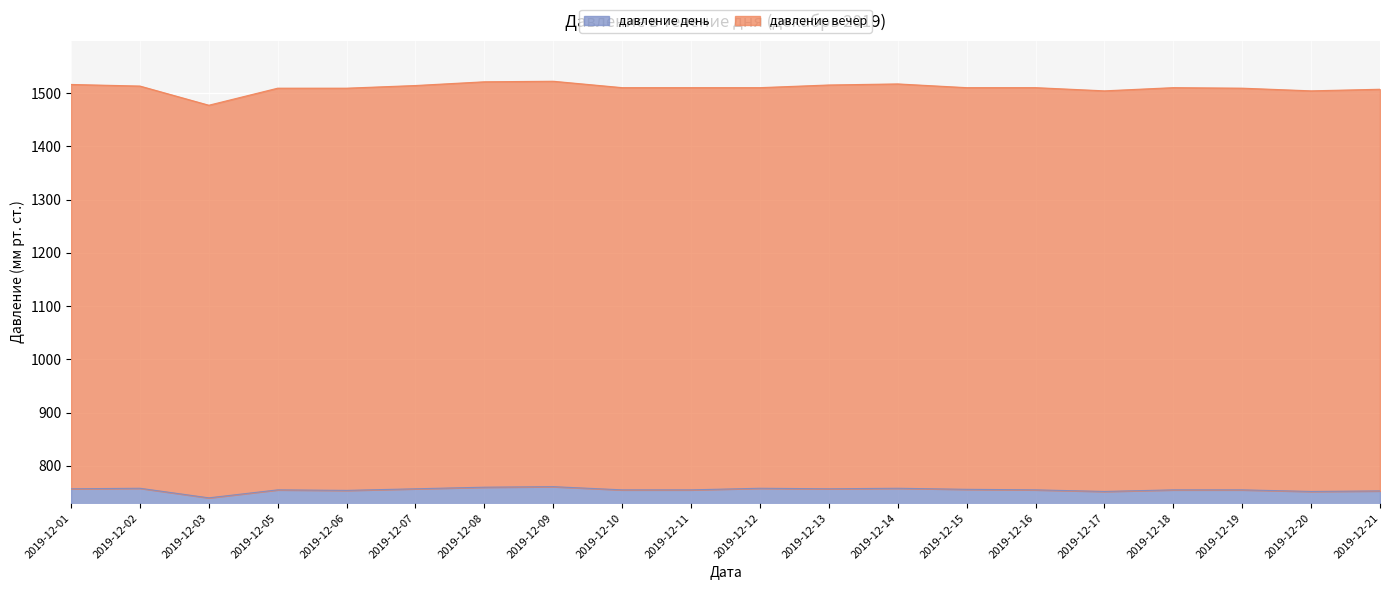

True or false: давление вечер and давление день intersect in this chart.

False